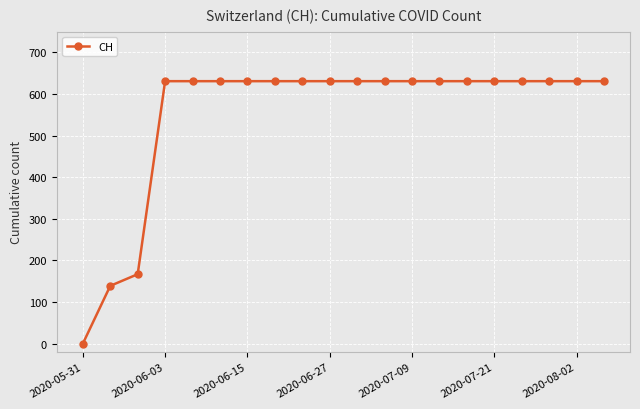

Reading right to left, extract all data points from this chart.

631	631	631	631	631	631	631	631	631	631	631	631	631	631	631	631	631	167	139	0